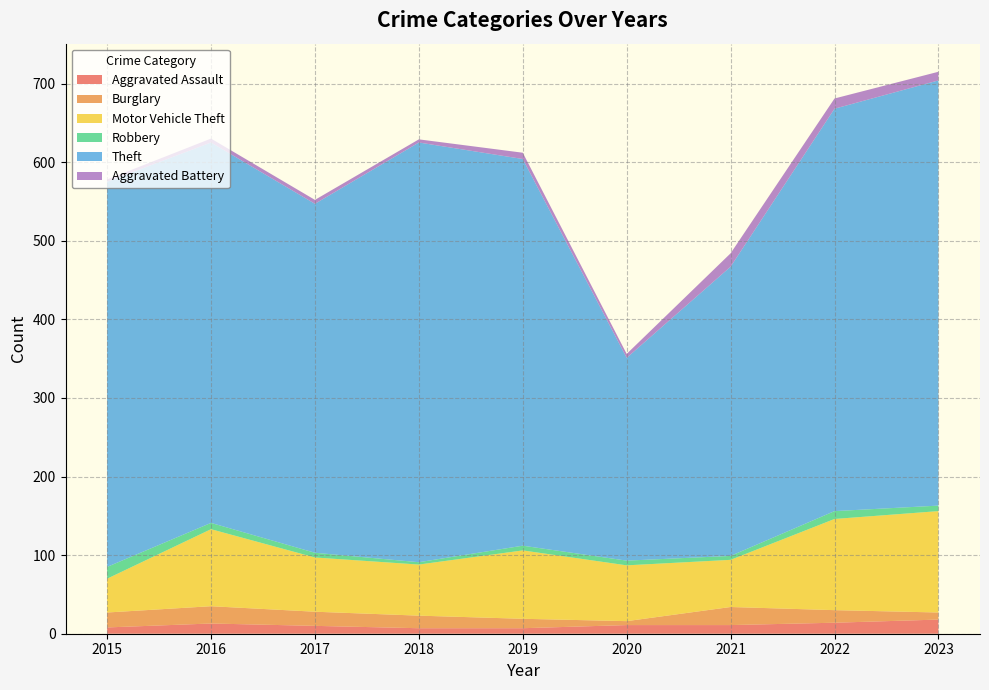

Reading right to left, extract all data points from this chart.

Aggravated Assault: 2023=18	2022=14	2021=11	2020=11	2019=7	2018=7	2017=10	2016=13	2015=8
Burglary: 2023=9	2022=16	2021=23	2020=5	2019=12	2018=16	2017=18	2016=22	2015=19
Motor Vehicle Theft: 2023=129	2022=116	2021=60	2020=71	2019=87	2018=65	2017=69	2016=98	2015=43
Robbery: 2023=7	2022=10	2021=5	2020=6	2019=6	2018=3	2017=6	2016=8	2015=15
Theft: 2023=541	2022=512	2021=368	2020=258	2019=492	2018=534	2017=444	2016=484	2015=490
Aggravated Battery: 2023=11	2022=13	2021=17	2020=5	2019=8	2018=4	2017=5	2016=5	2015=3